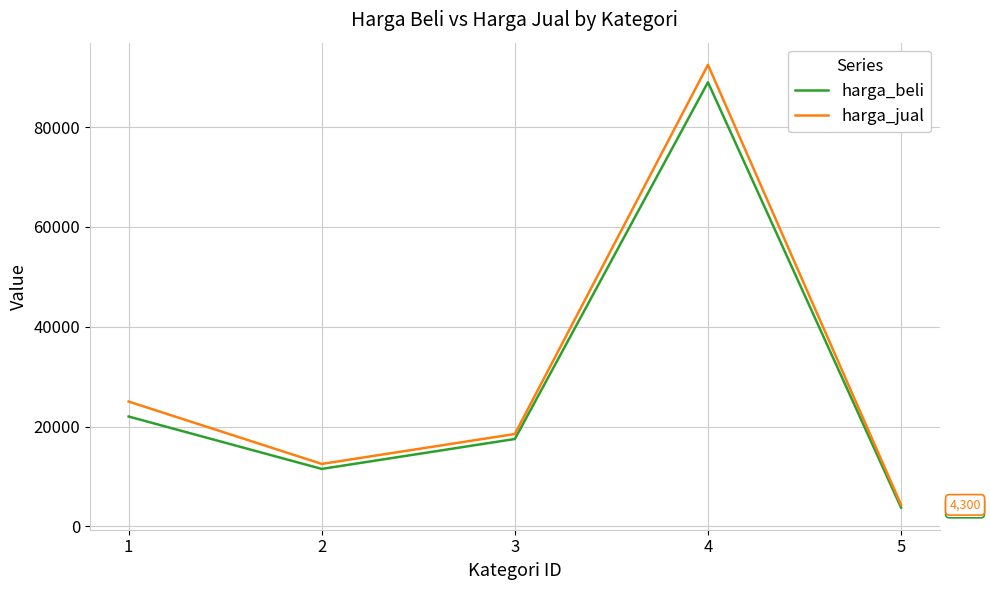

What is the total value across all series at 1?

47000